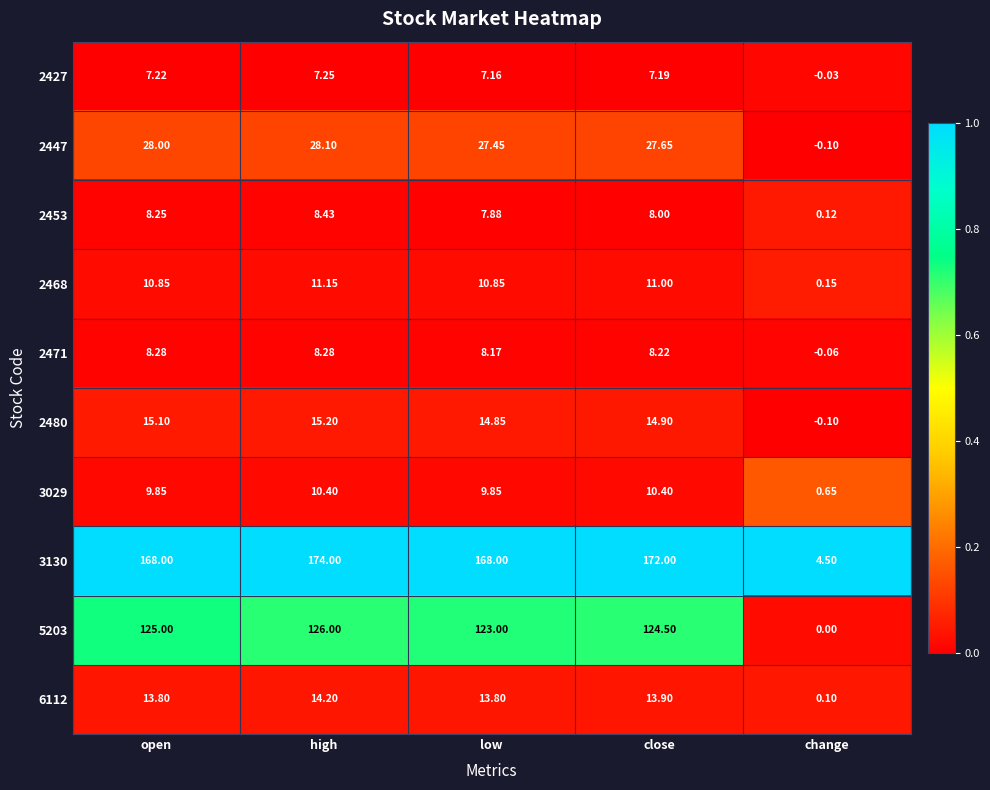

At which category is the sum across all series the highest?

high